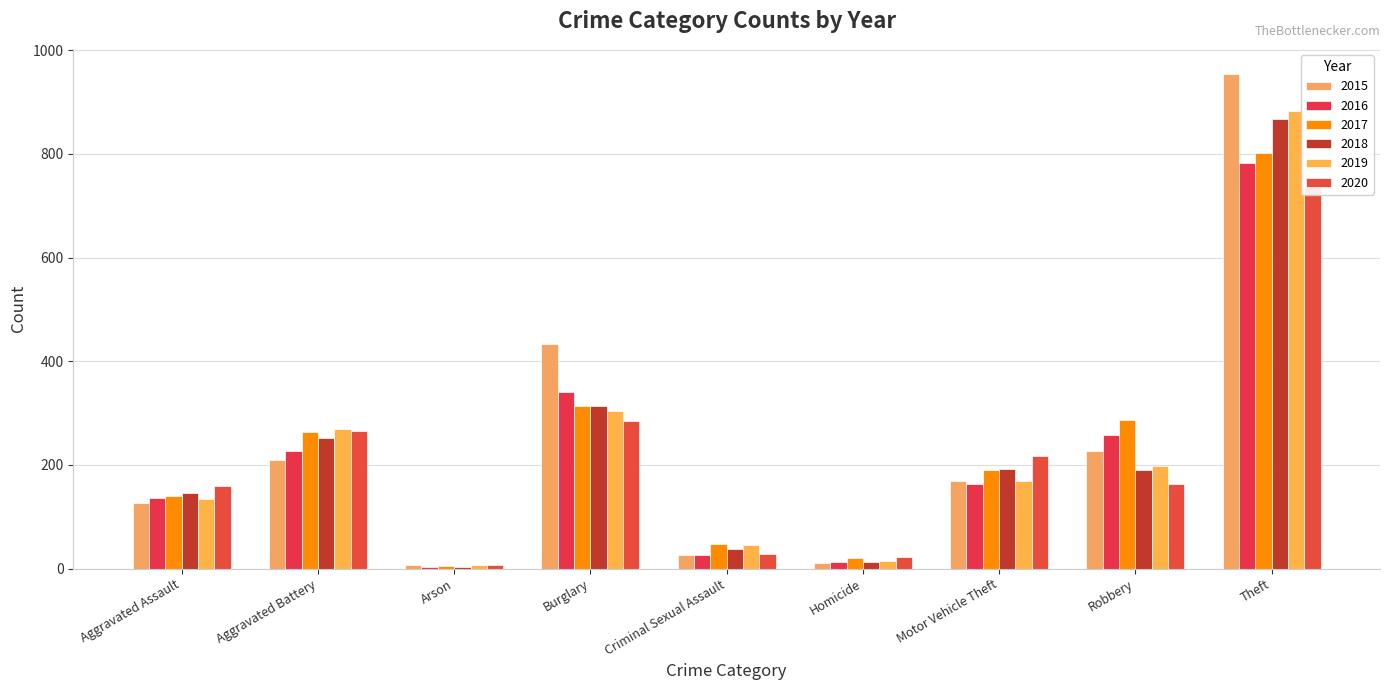

Which series has the largest total across all categories?

2015